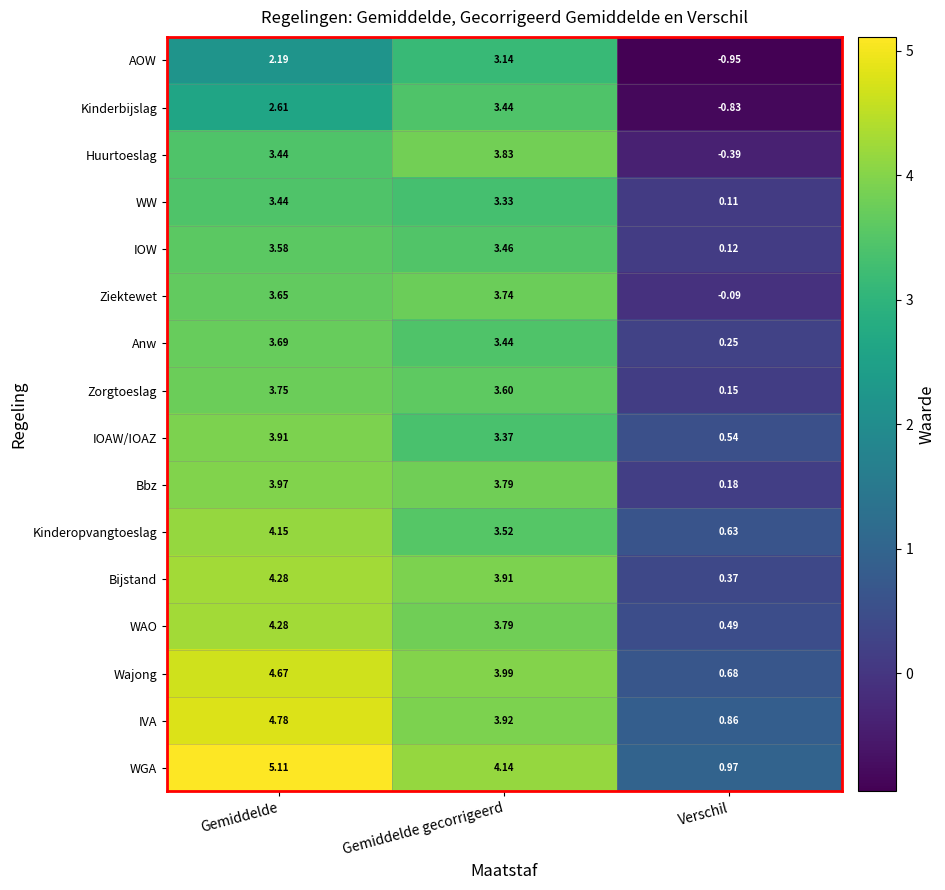

Which series has the largest total across all categories?

WGA